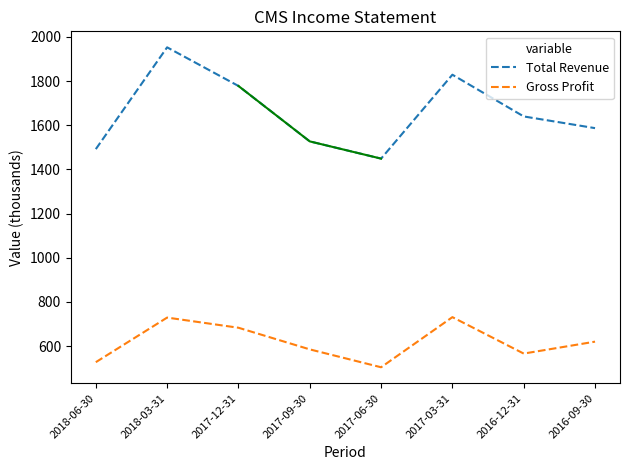

Rank the categories by Total Revenue value from lowest to highest.

2017-06-30, 2018-06-30, 2017-09-30, 2016-09-30, 2016-12-31, 2017-12-31, 2017-03-31, 2018-03-31